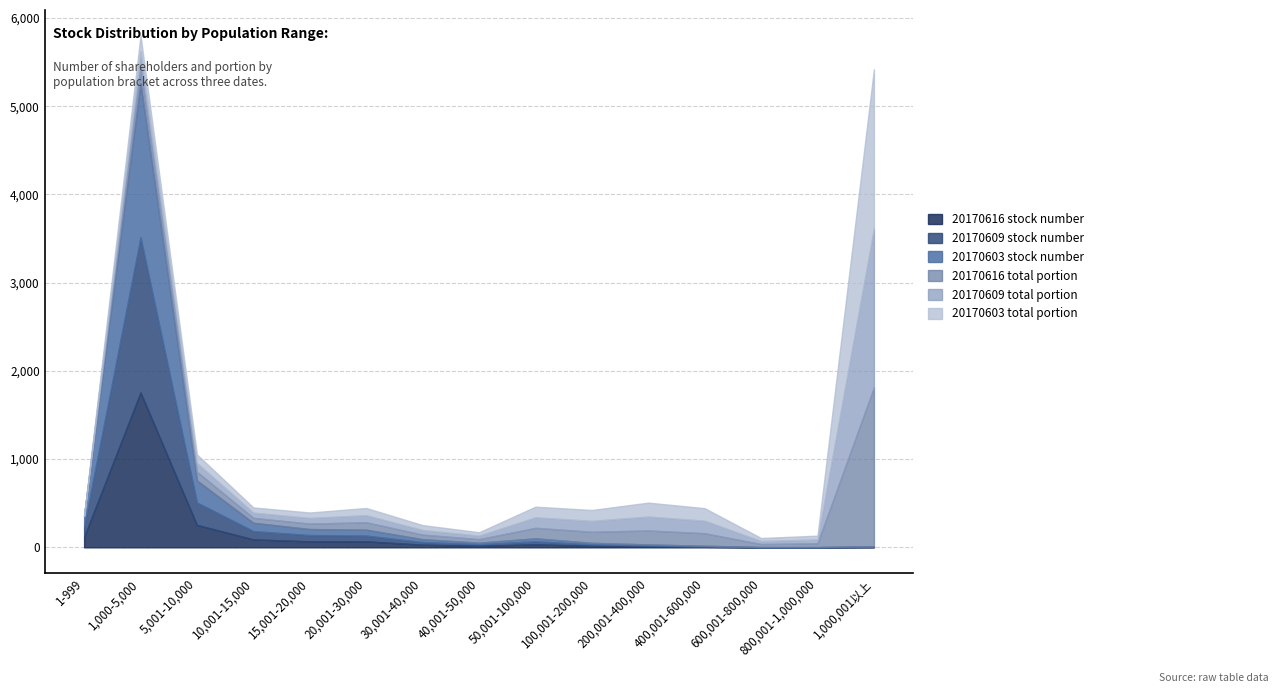

Is it true that 20170616 stock number equals 18.0 at 40,001-50,000?

True